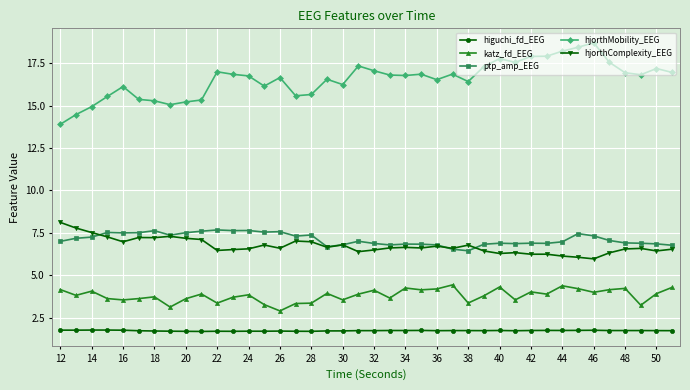

True or false: katz_fd_EEG has more than 2 interior local peaks.

True